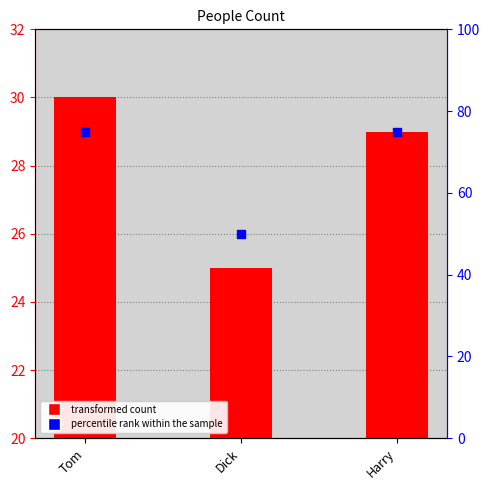

Is the value of percentile rank within the sample at Tom greater than the value of col_1 at Dick?

Yes